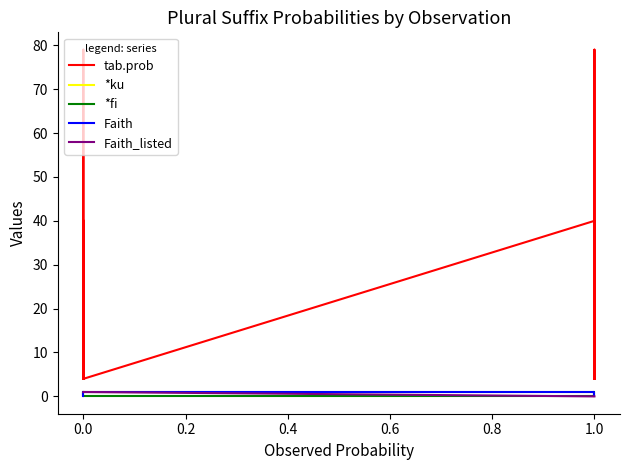

Which series has the widest spread of values?

tab.prob